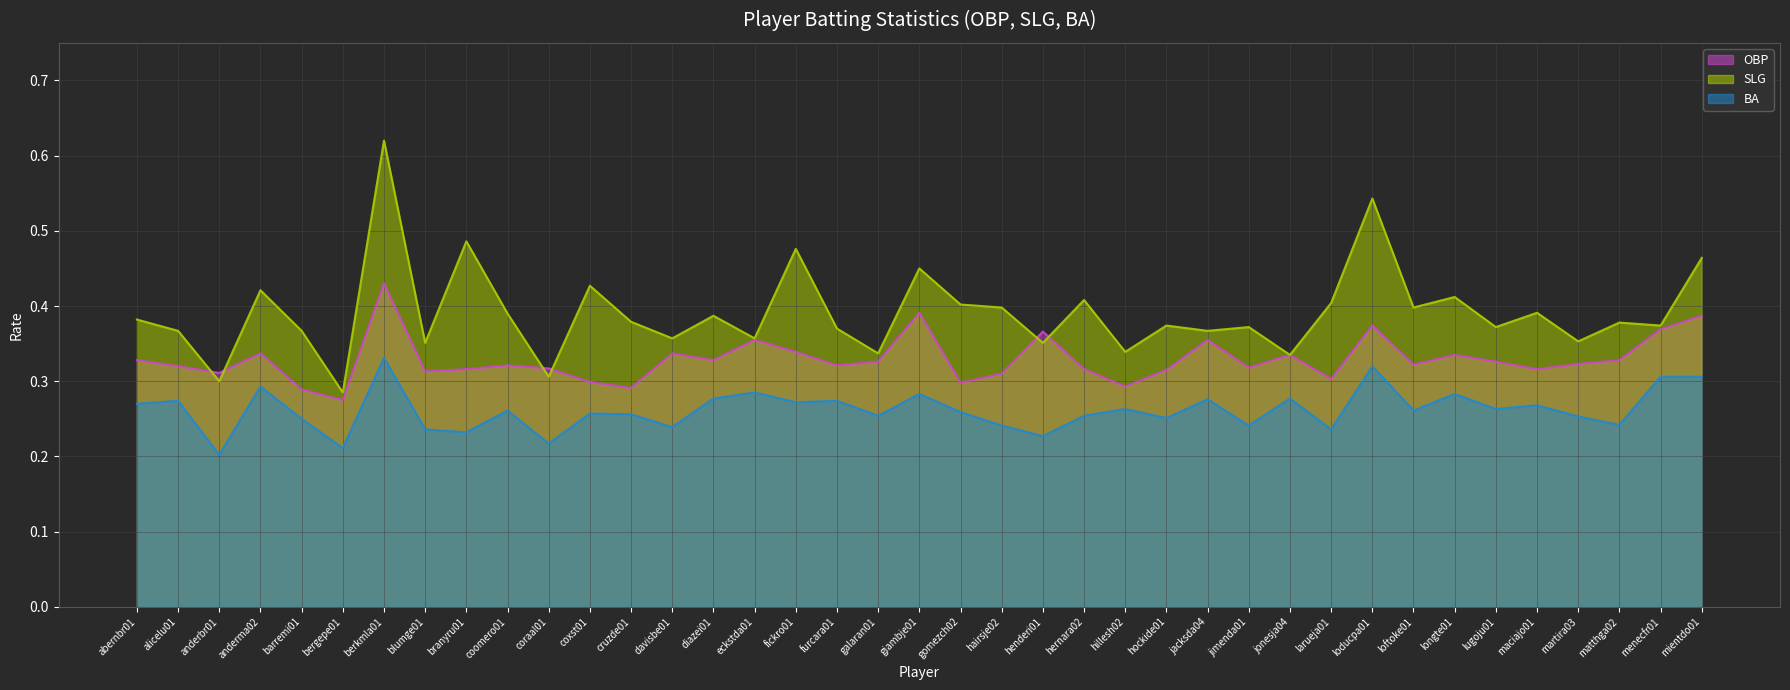

True or false: OBP and BA intersect in this chart.

False